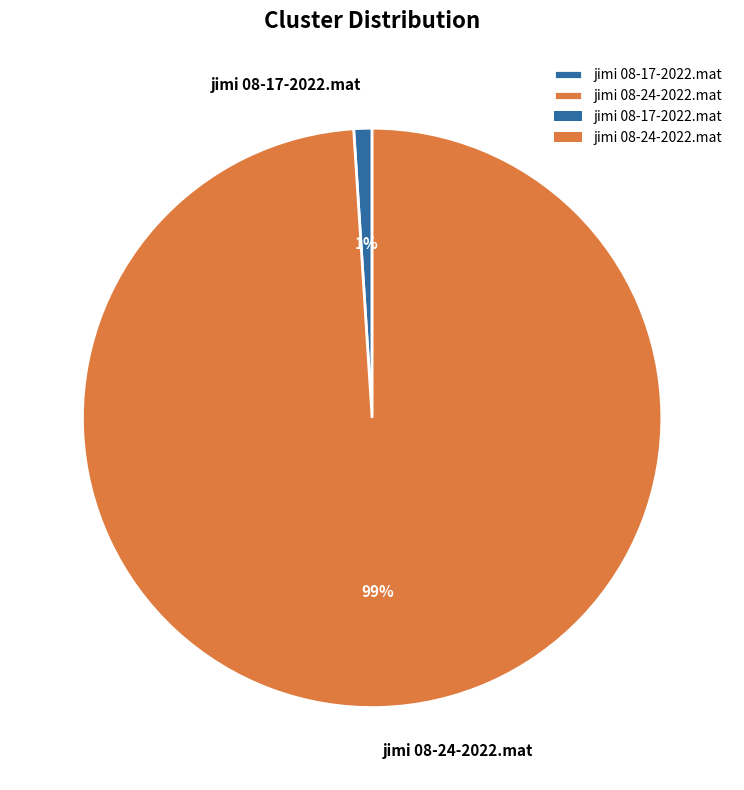

What percentage is the jimi 08-24-2022.mat slice, to the nearest percent?

99%